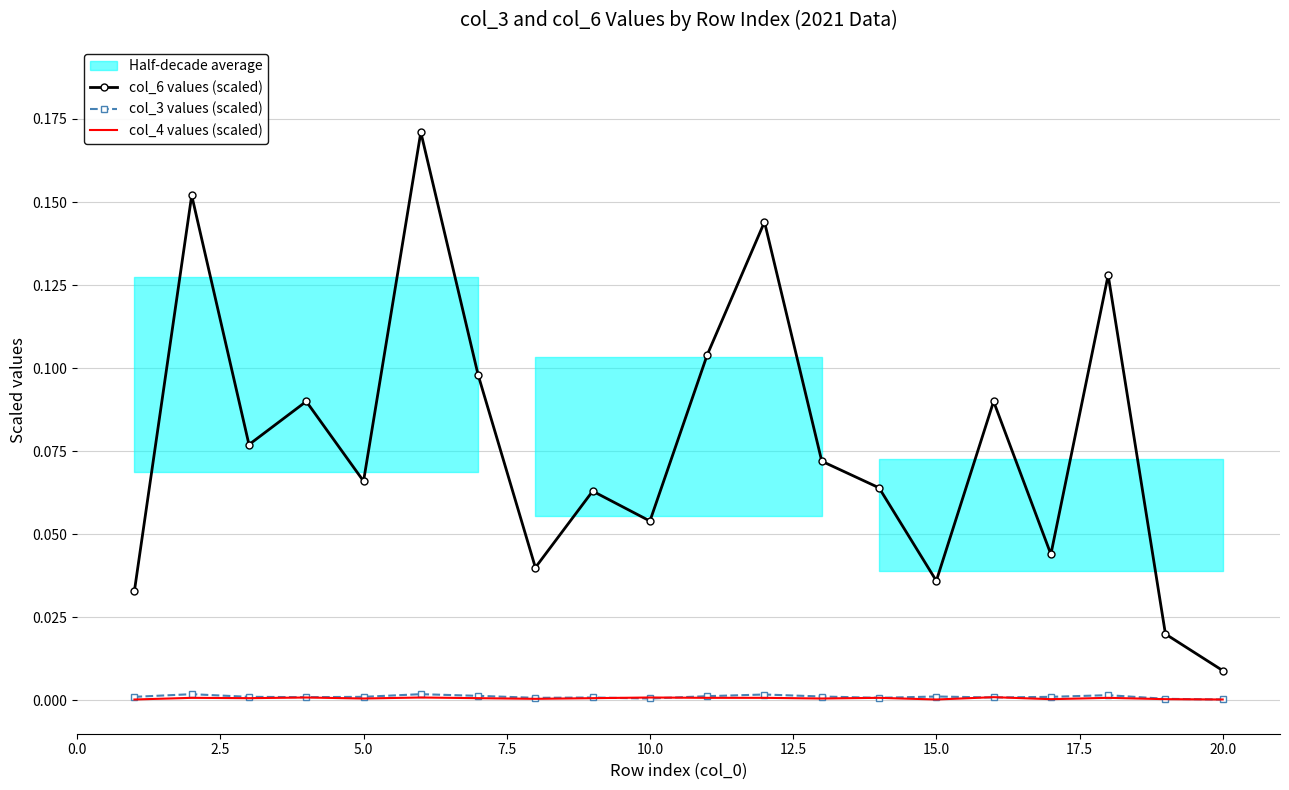

True or false: col_6 values (scaled) and col_4 values (scaled) cross at least once.

False